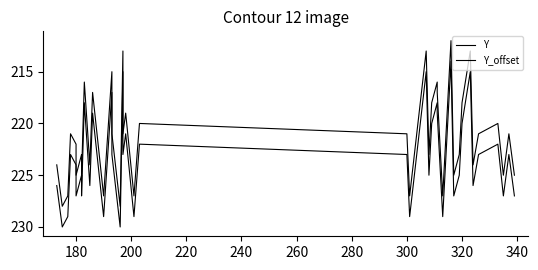

What is the difference between the second highest and minimum values in the Y series?

16